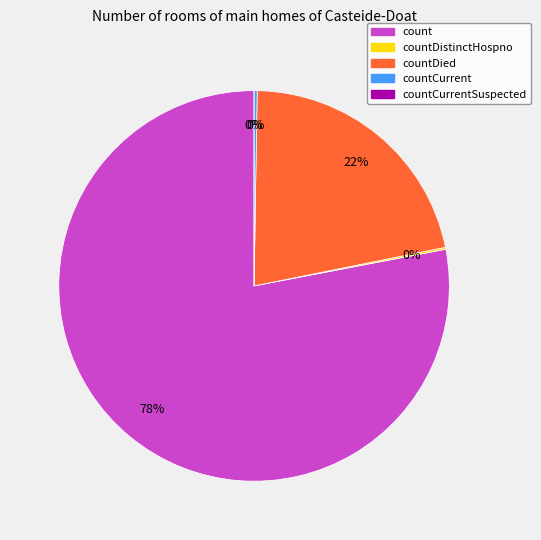

To the nearest percent, what is the average slice percentage?

20%